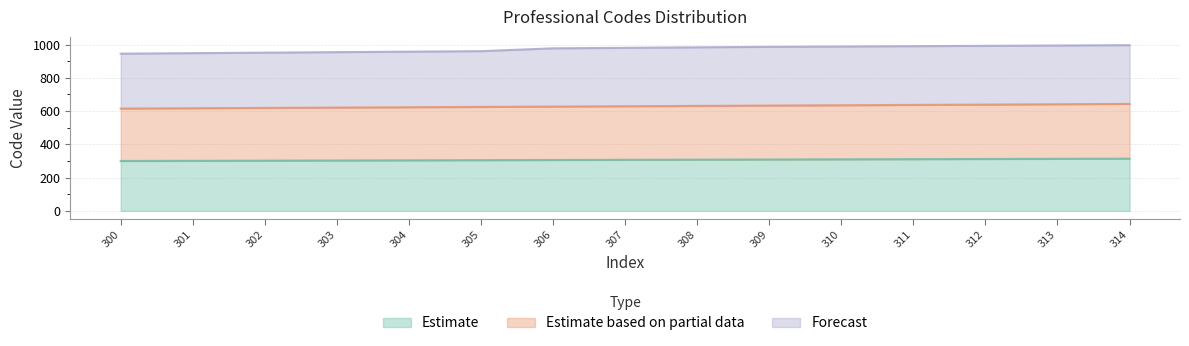

Is it true that Estimate equals 123 at 305?

False